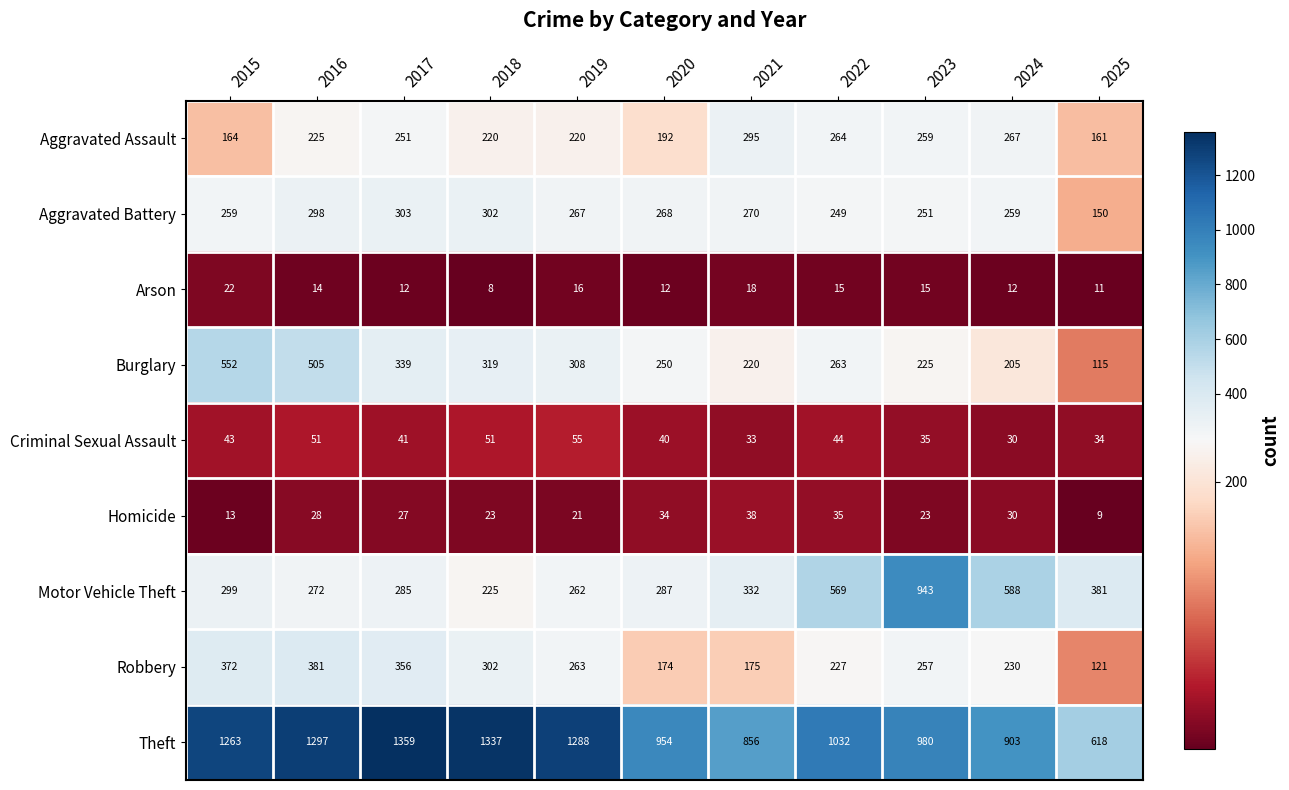

What is the average value of the Theft series?

1081